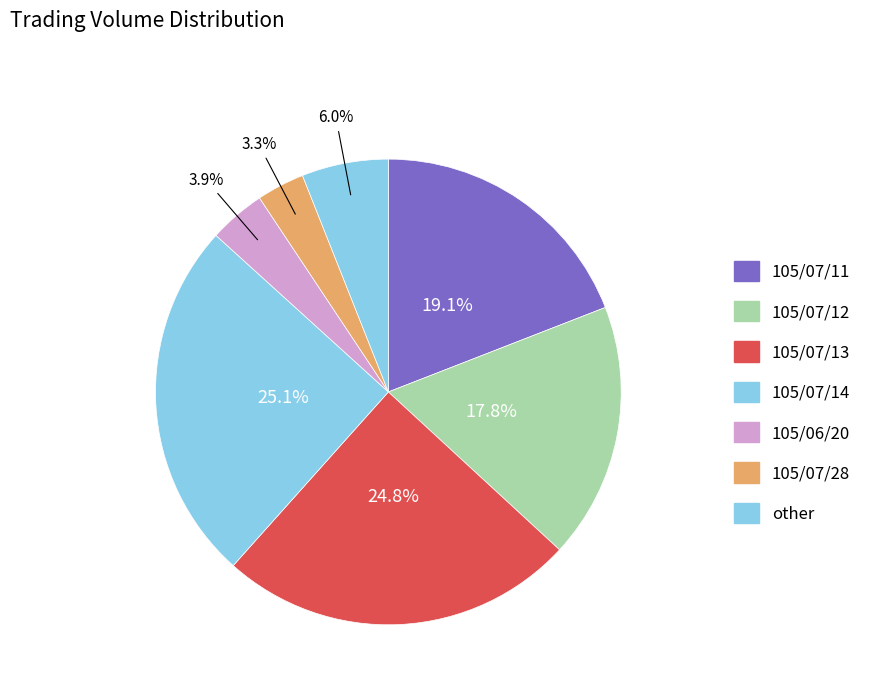

Count the number of slices in the pie.

7